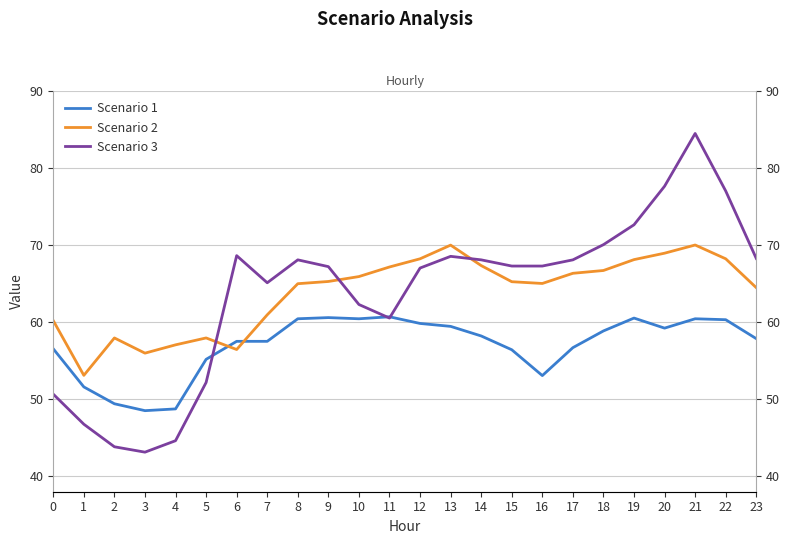

After their last crossing, which series has the higher values: Scenario 3 or Scenario 2?

Scenario 3